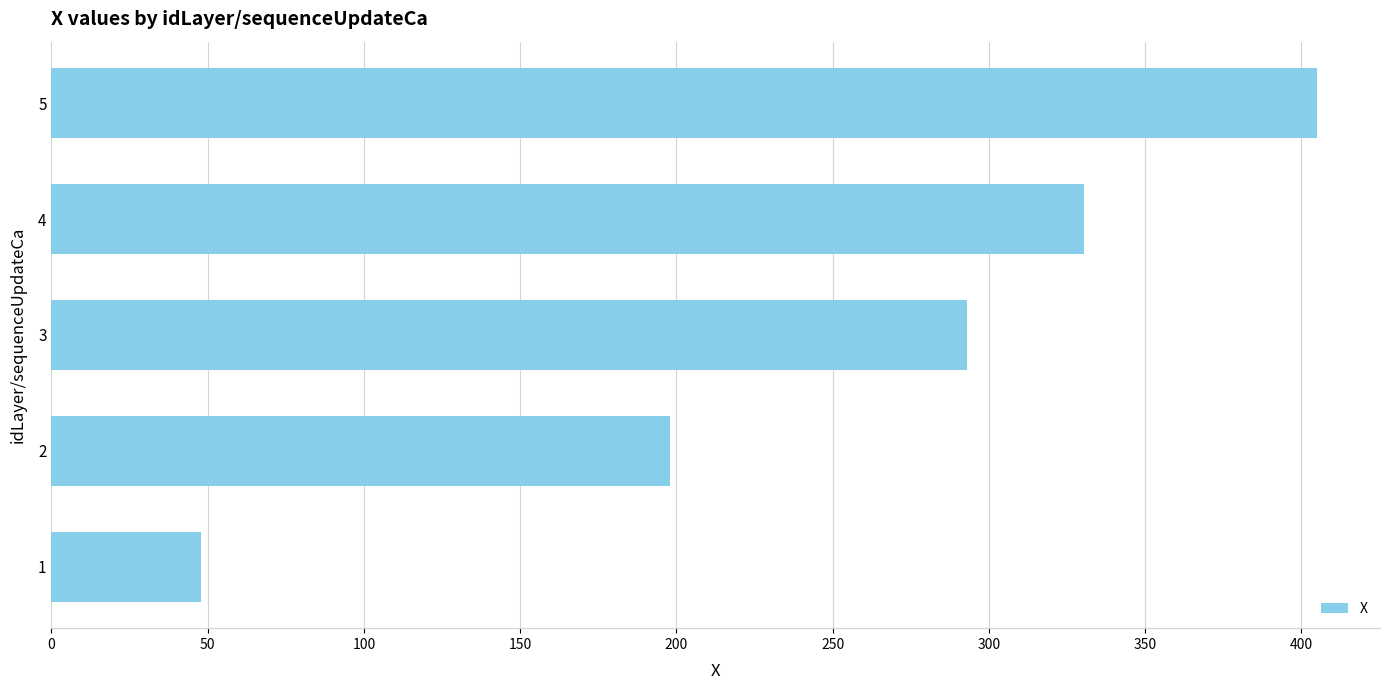

List the labels in order of value, smallest first.

1, 2, 3, 4, 5